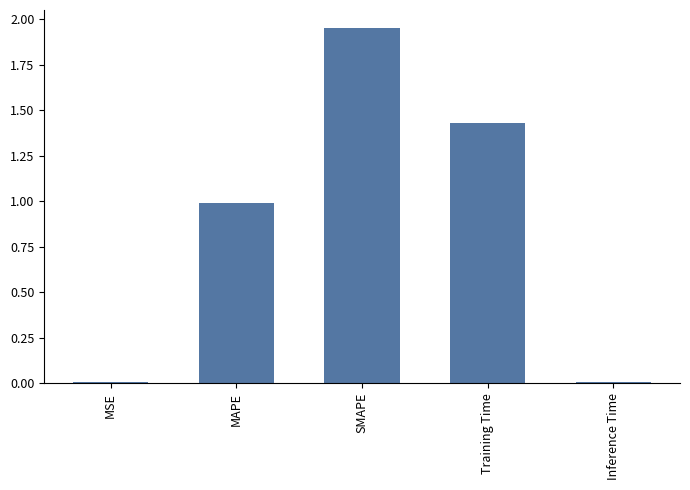

The chart shows a value of 1.2 at SMAPE. True or false?

False